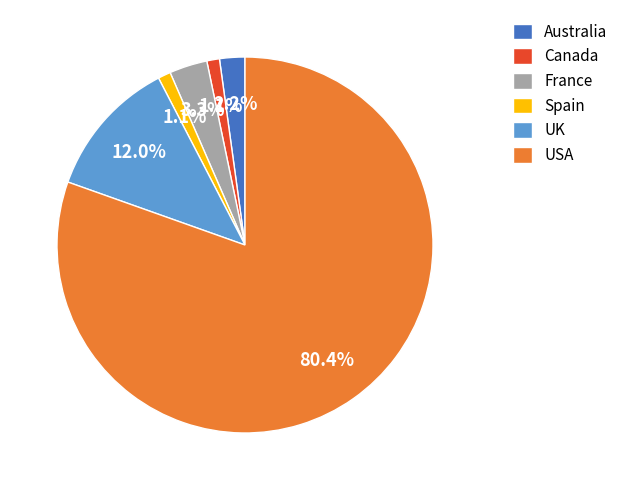

How many slices are in this pie chart?

6